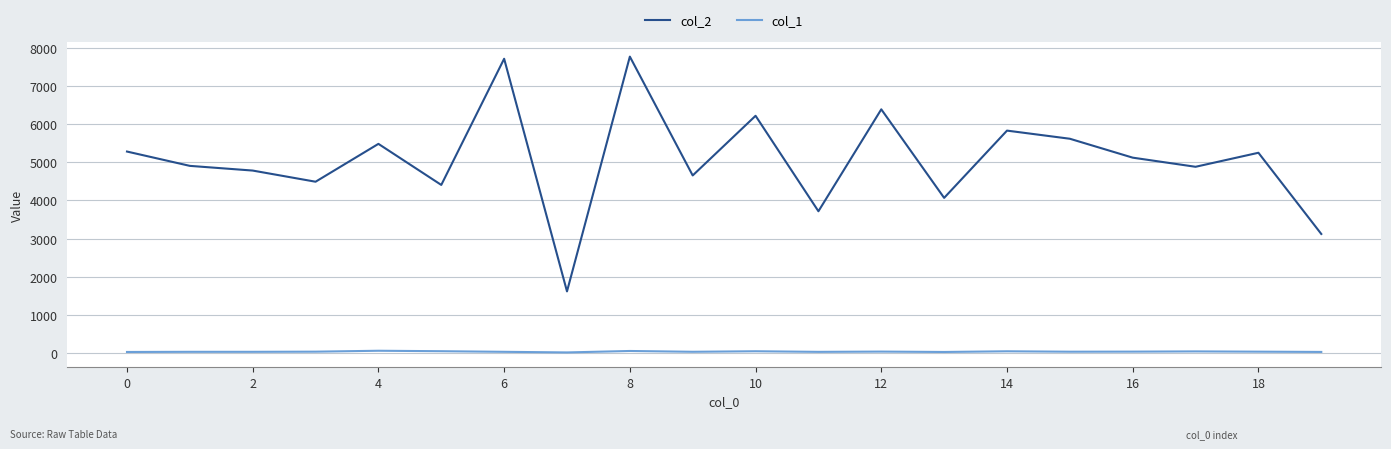

Which series has the widest spread of values?

col_2